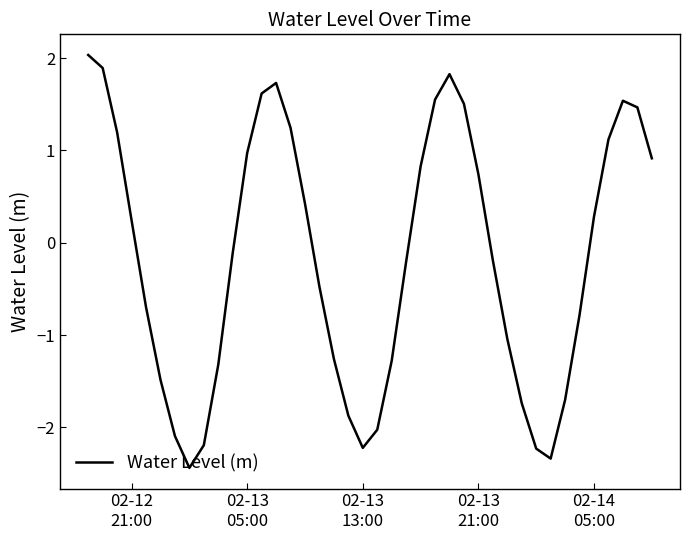

What is the minimum value shown in the chart?

-2.4